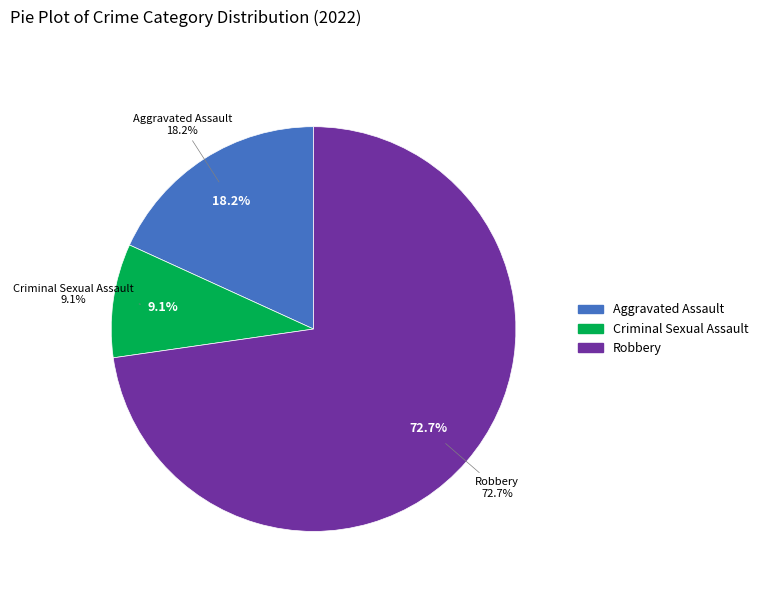

To the nearest percent, what is the combined percentage of Criminal Sexual Assault and Aggravated Assault?

27%